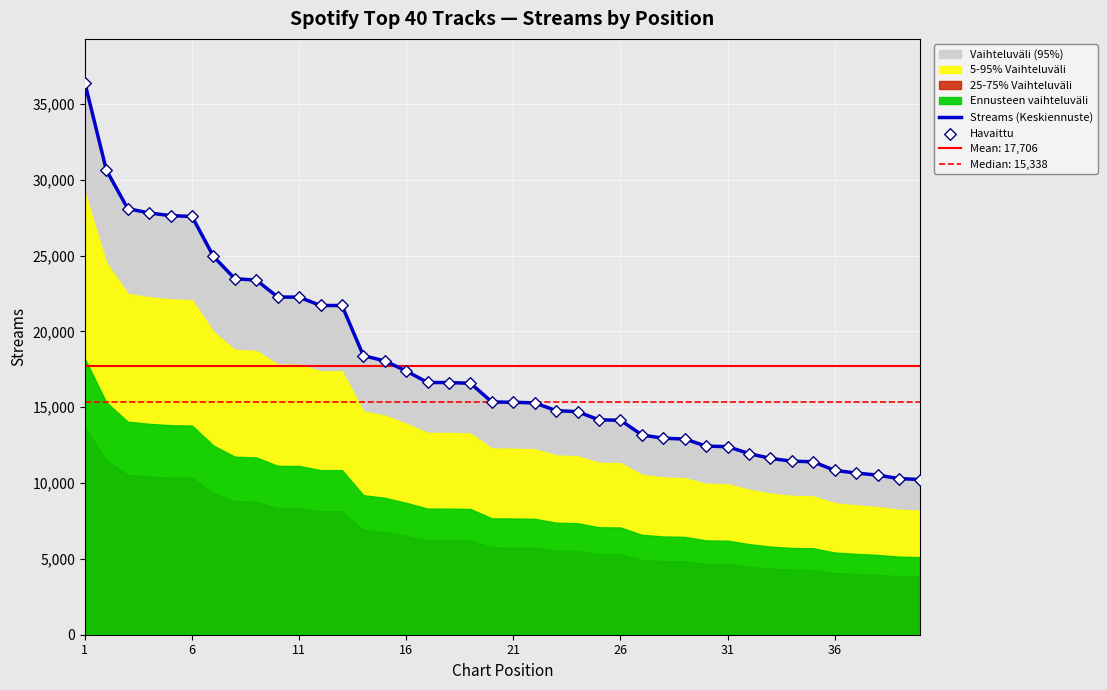

What is the highest value of the Streams (Keskiennuste) series?

36382